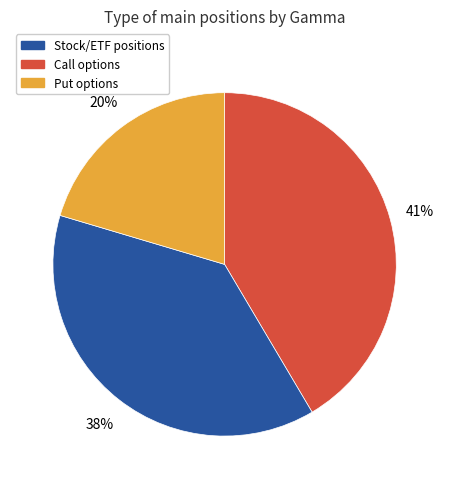

To the nearest percent, what is the difference between the largest and smallest slice percentages?

21%